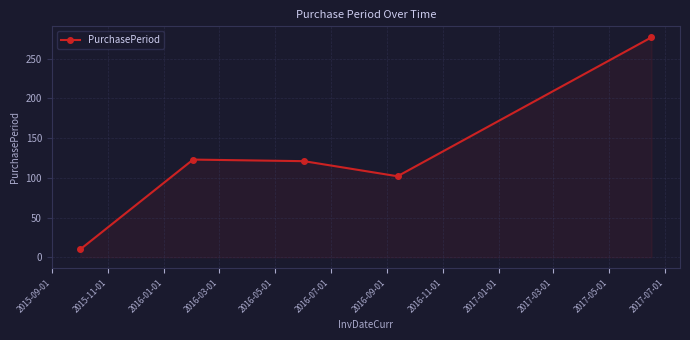

Reading left to right, transcribe all the data shown in this chart.

10	123	121	102	277